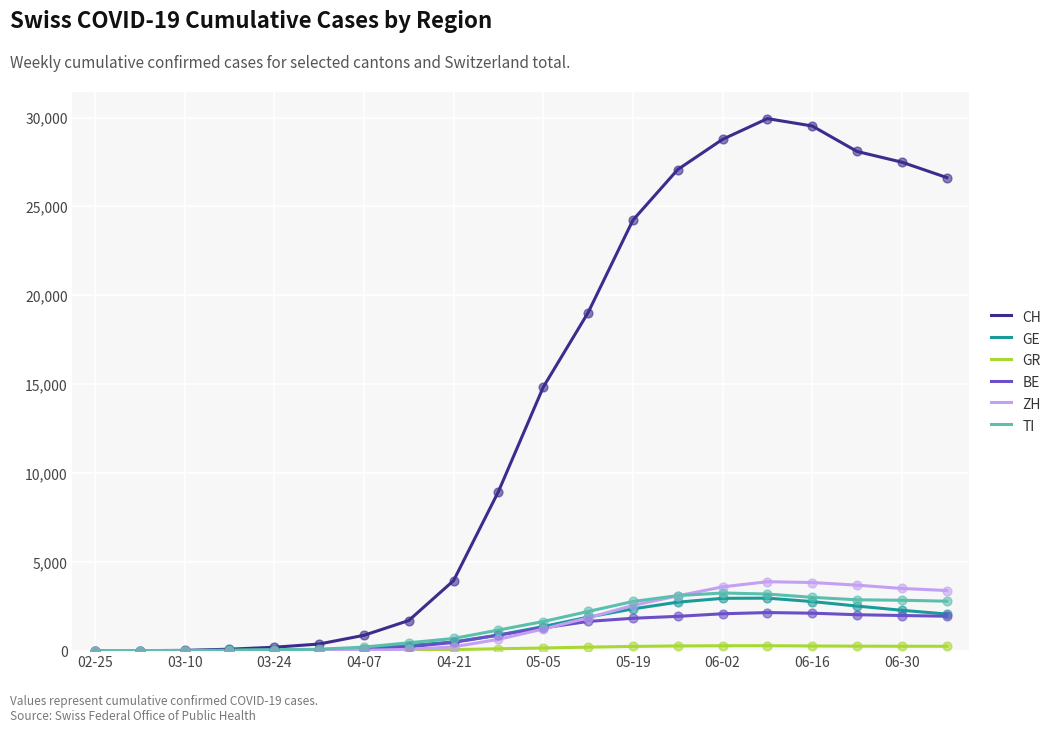

Which series has the widest spread of values?

CH